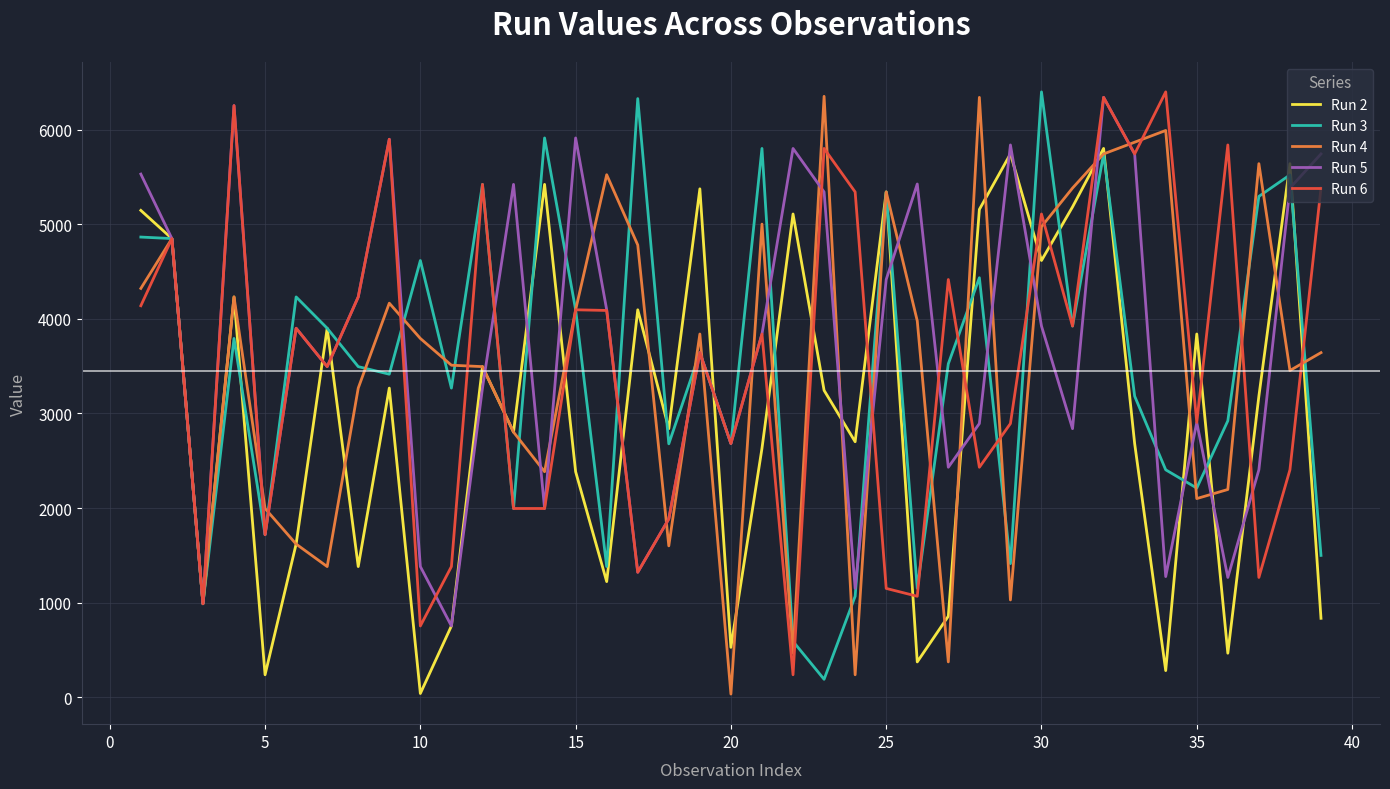

Does the chart display data point markers on the line(s)?

No